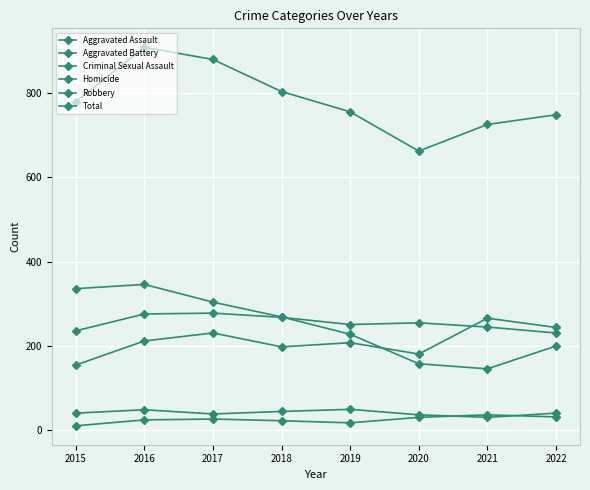

Is this an area chart (filled region under the line)?

No